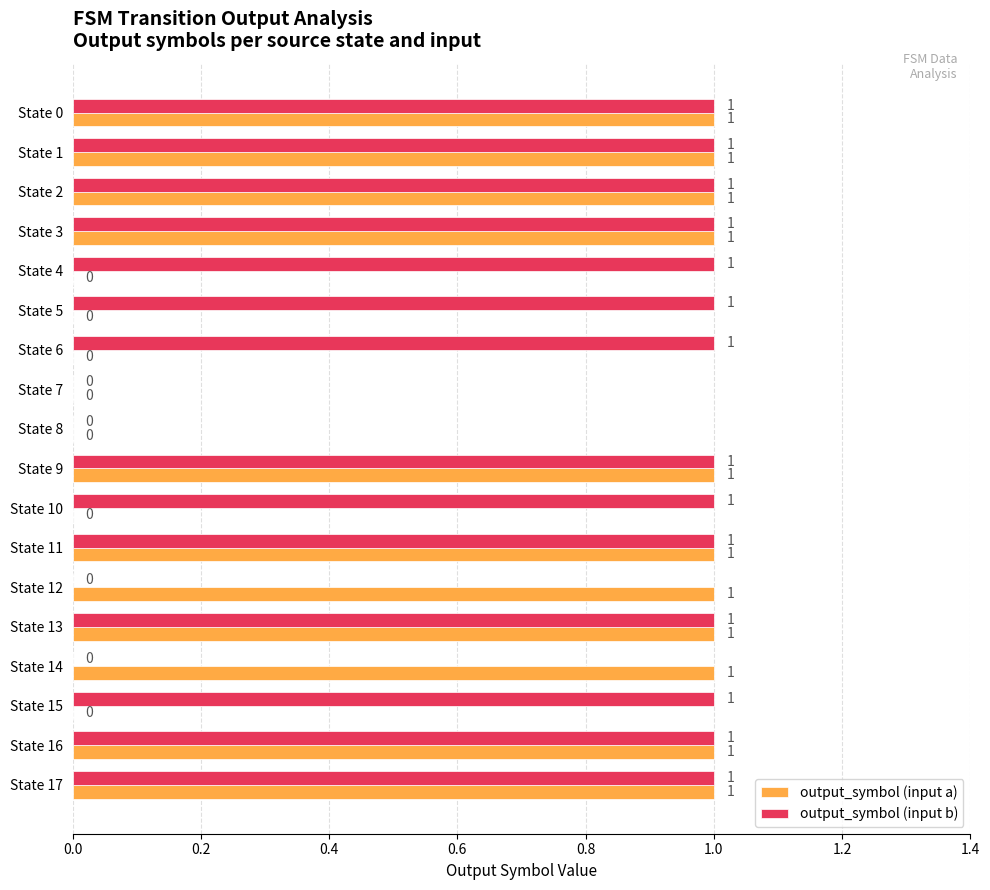

How many output_symbol (input b) values are between 1 and 2?

14